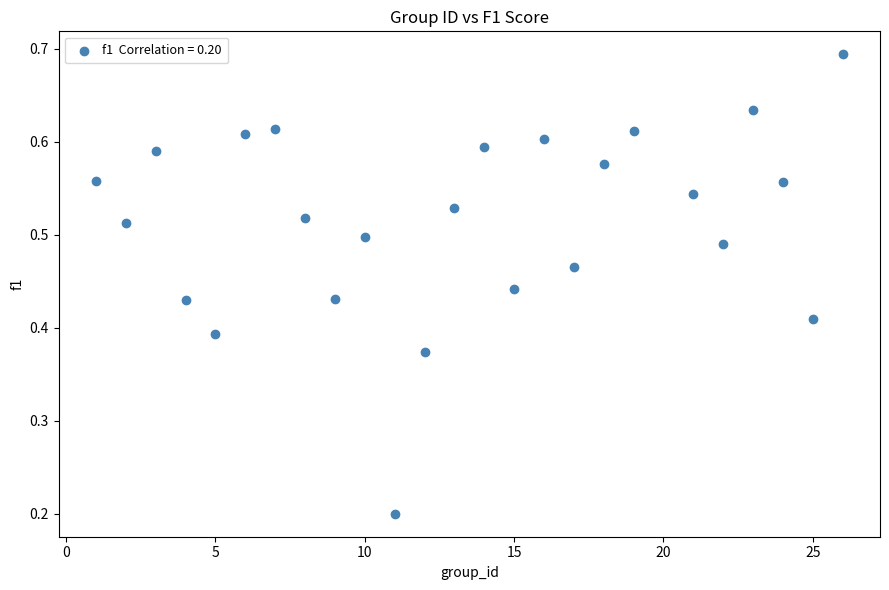

What is the range of X values (max minus min)?

25.0